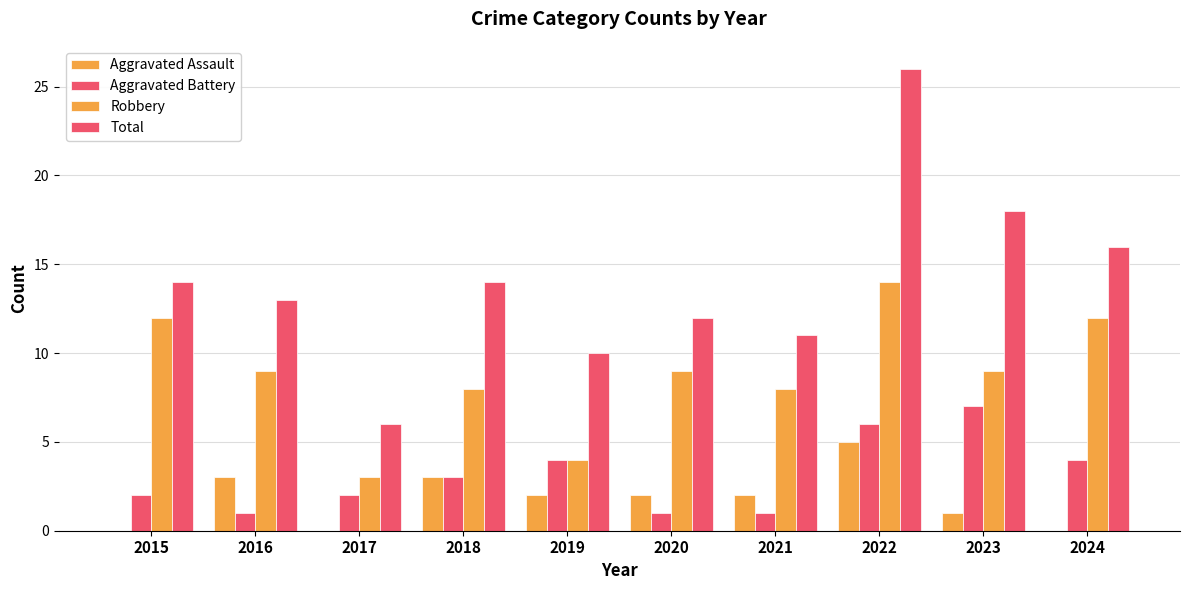

Reading left to right, what are all the values shown in this chart?

Aggravated Assault: 0	3	0	3	2	2	2	5	1	0
Aggravated Battery: 2	1	2	3	4	1	1	6	7	4
Robbery: 12	9	3	8	4	9	8	14	9	12
Total: 14	13	6	14	10	12	11	26	18	16